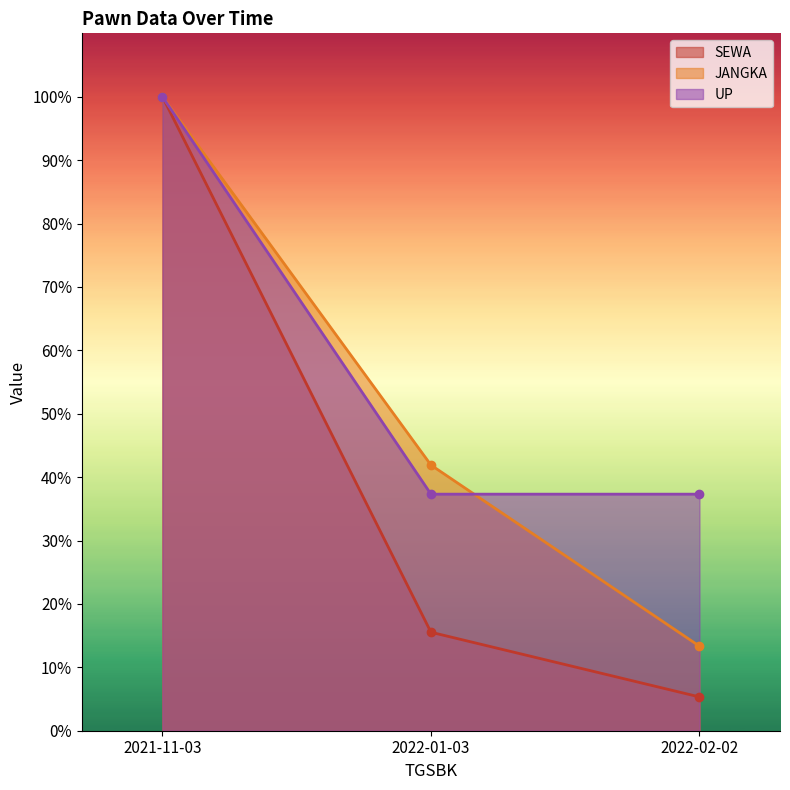

List the labels in order of SEWA value, smallest first.

2022-02-02, 2022-01-03, 2021-11-03